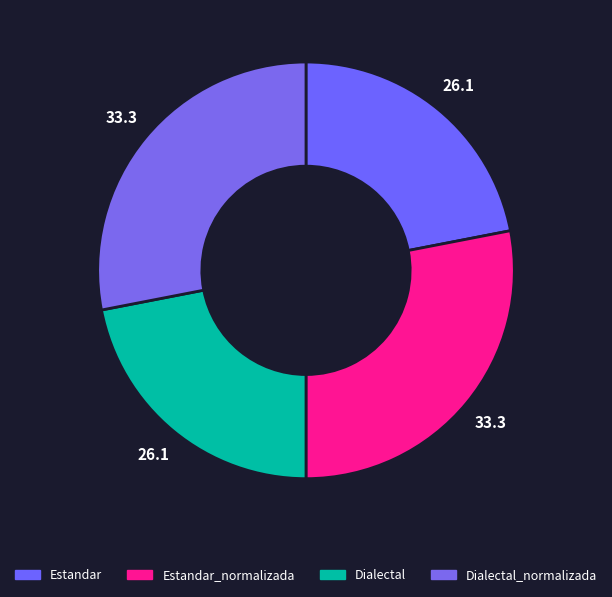

Between Dialectal_normalizada and Dialectal, which is larger?

Dialectal_normalizada